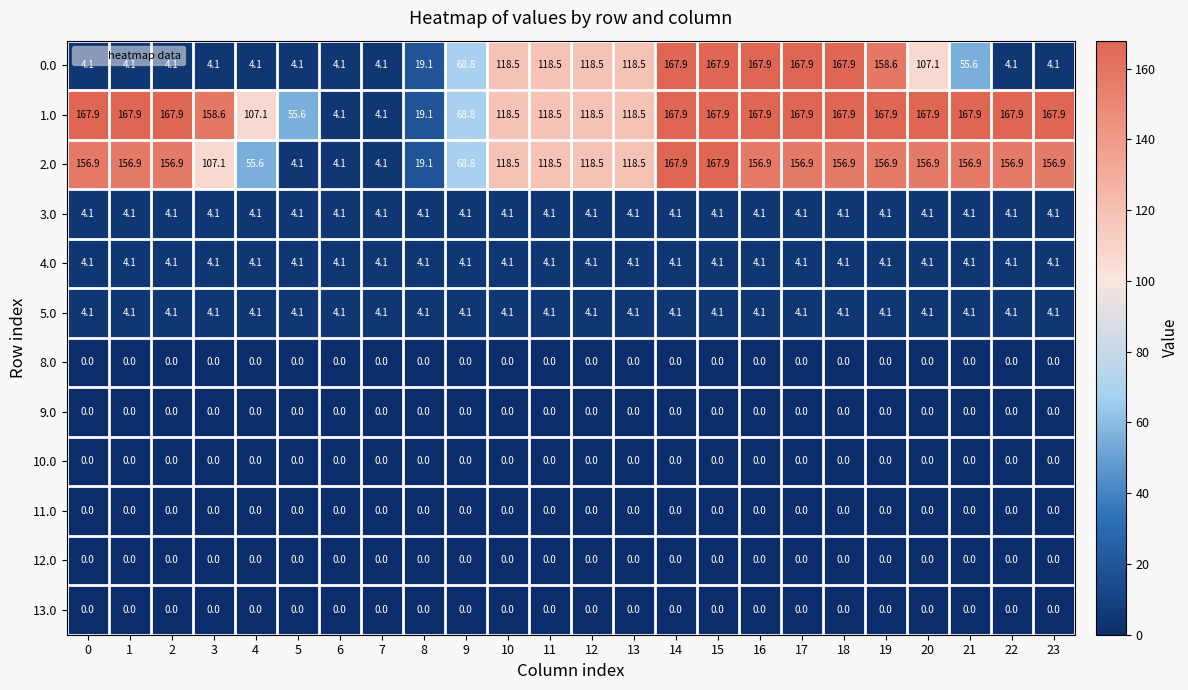

At how many categories does at least one series exceed 30?

21